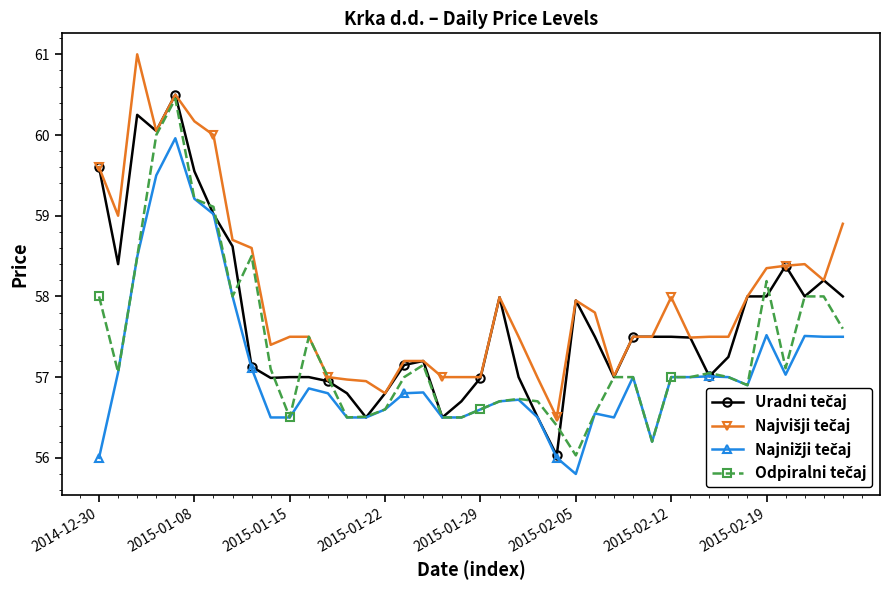

What is the smallest value displayed?

55.8